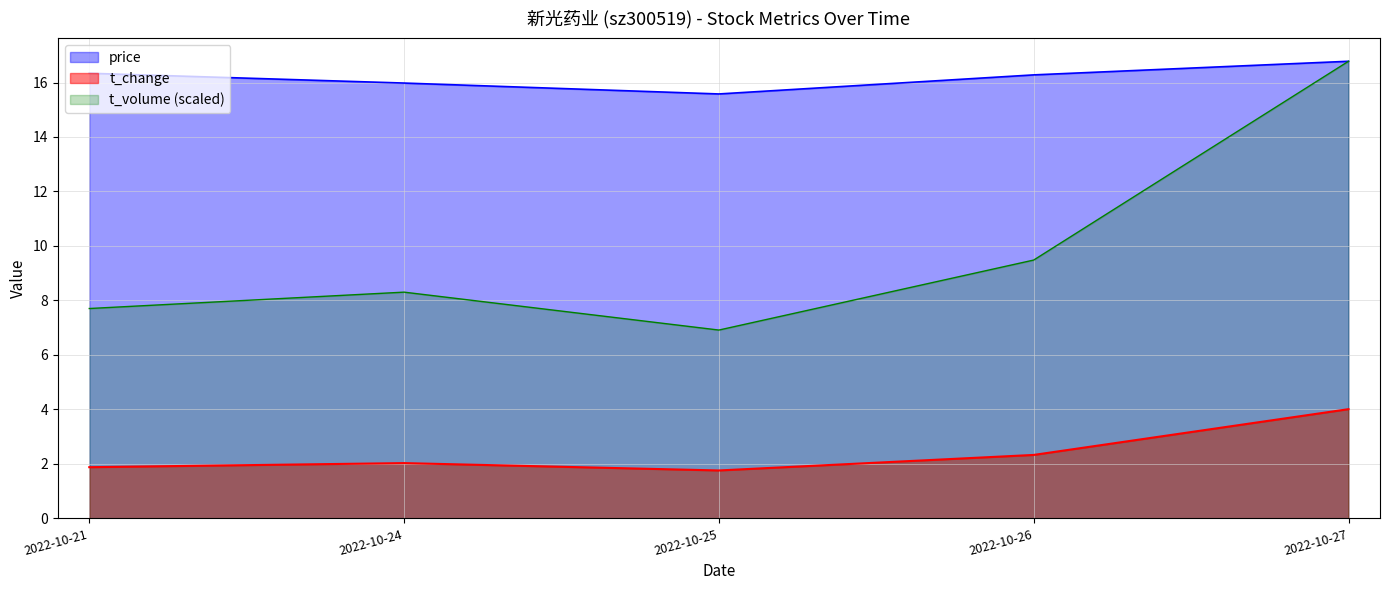

Reading left to right, extract all data points from this chart.

price: 16.3	16.0	15.6	16.3	16.8
volume: 1.9	2.0	1.8	2.3	4.0
t_volume: 7.7	8.3	6.9	9.5	16.8